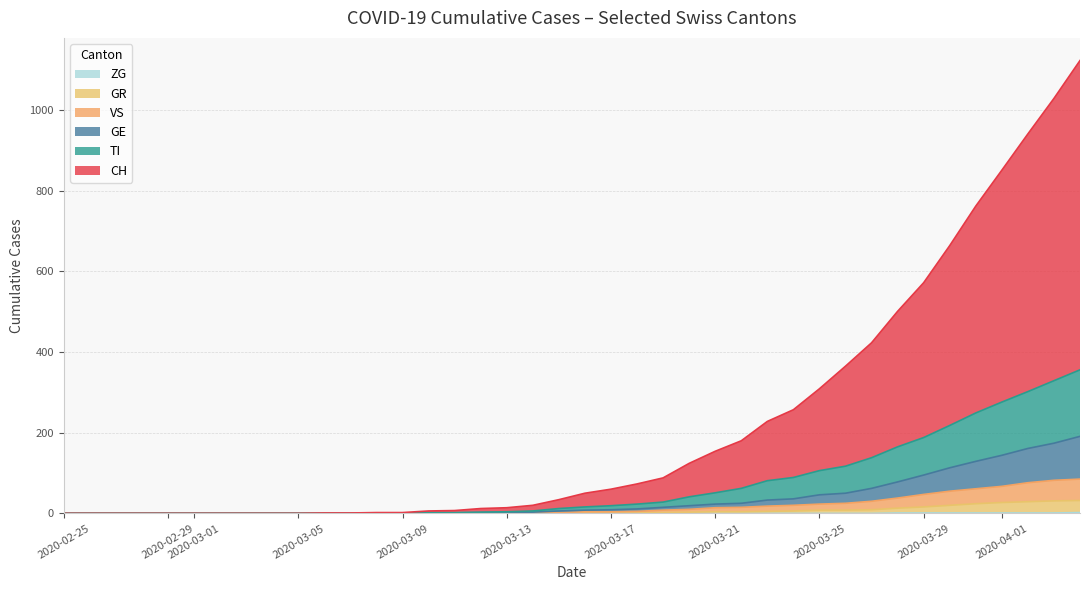

True or false: CH and ZG intersect in this chart.

False